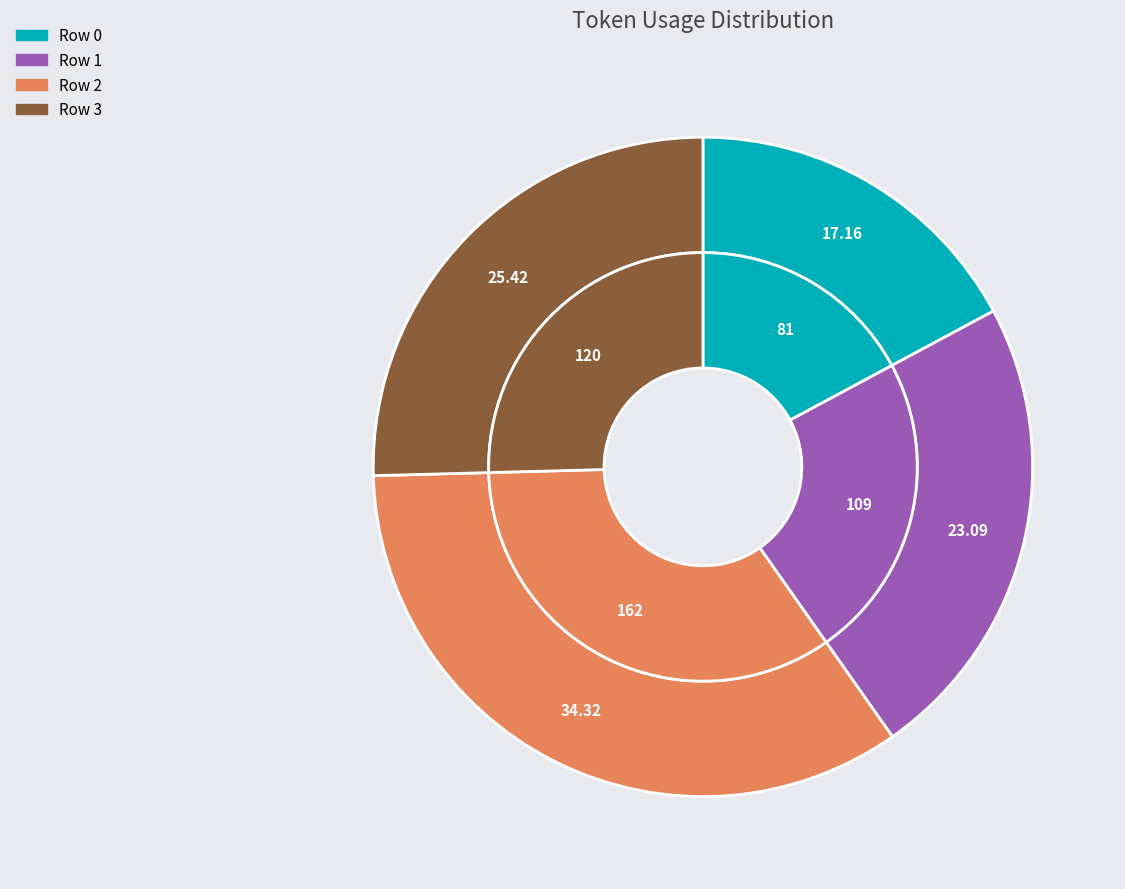

To the nearest percent, what is the average slice percentage?

25%